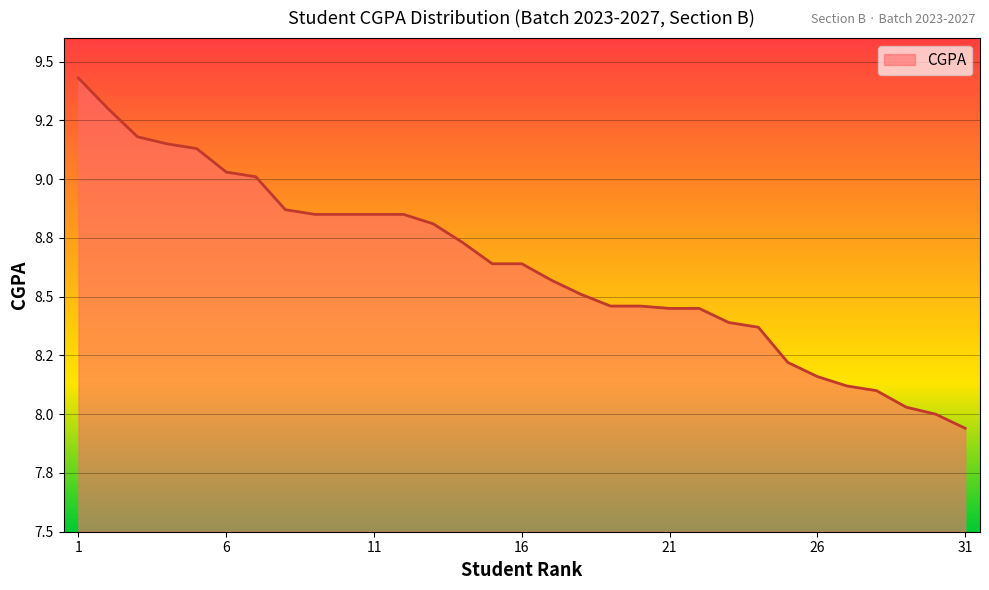

Does the chart display data point markers on the line(s)?

No